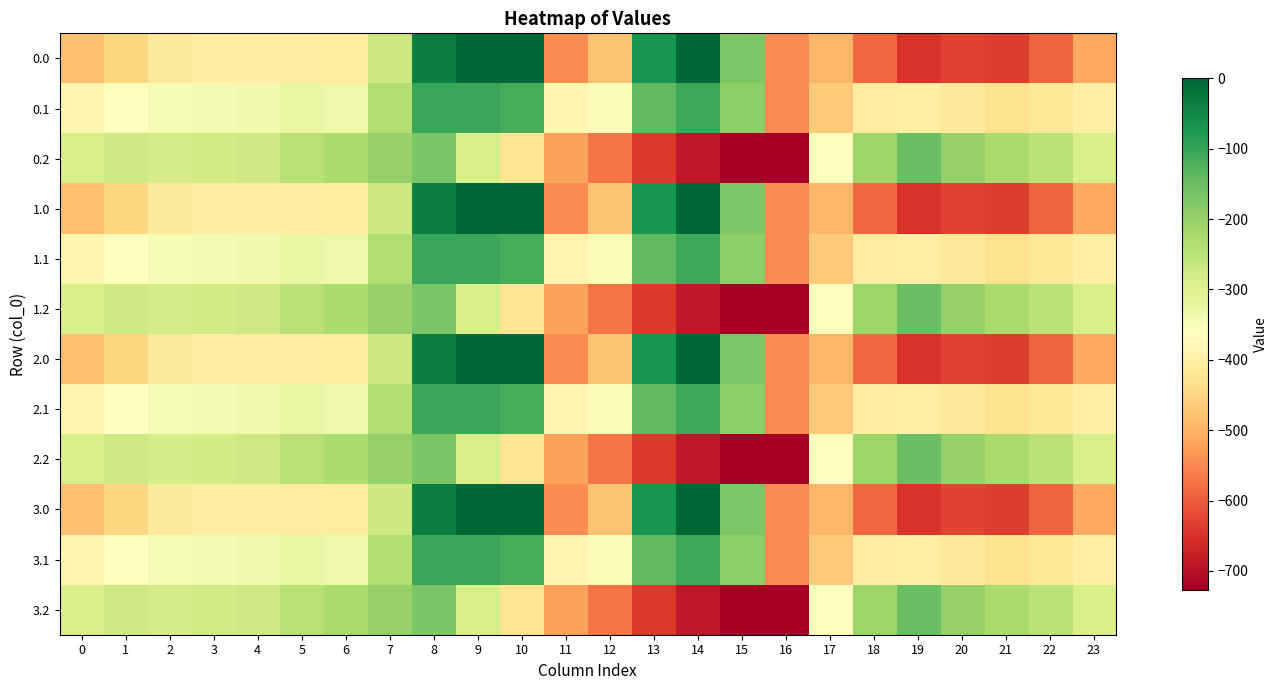

Rank the series at 11 from highest to lowest value.

0.1, 1.1, 2.1, 3.1, 0.2, 1.2, 2.2, 3.2, 0.0, 1.0, 2.0, 3.0